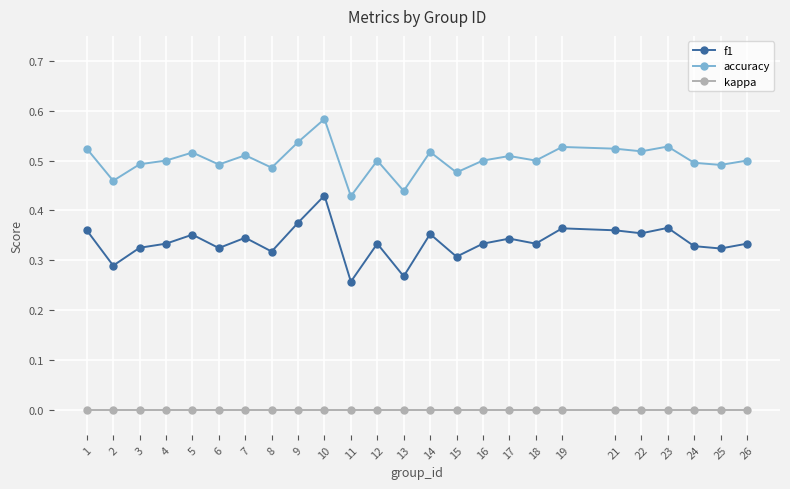

Which series has the widest spread of values?

f1